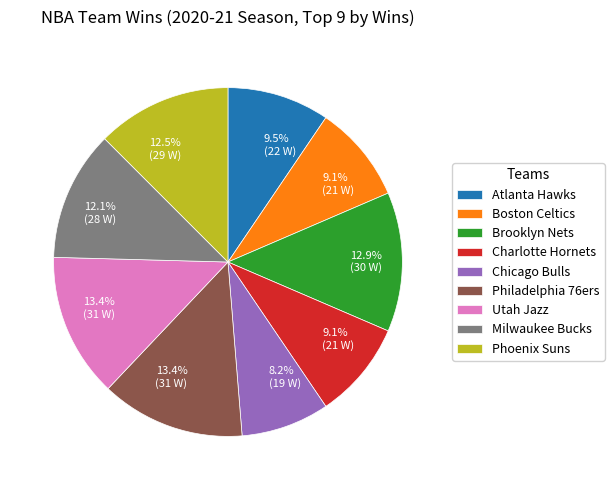

Does Milwaukee Bucks represent more than half of the total?

No